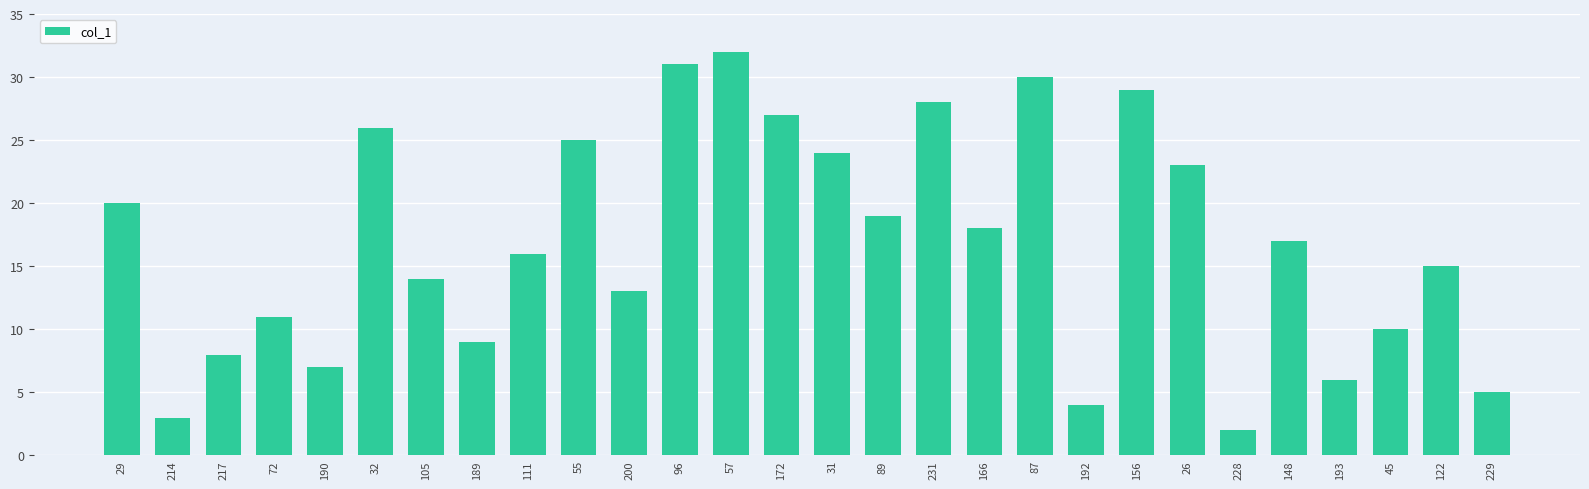

How many data points are less than 17?

14